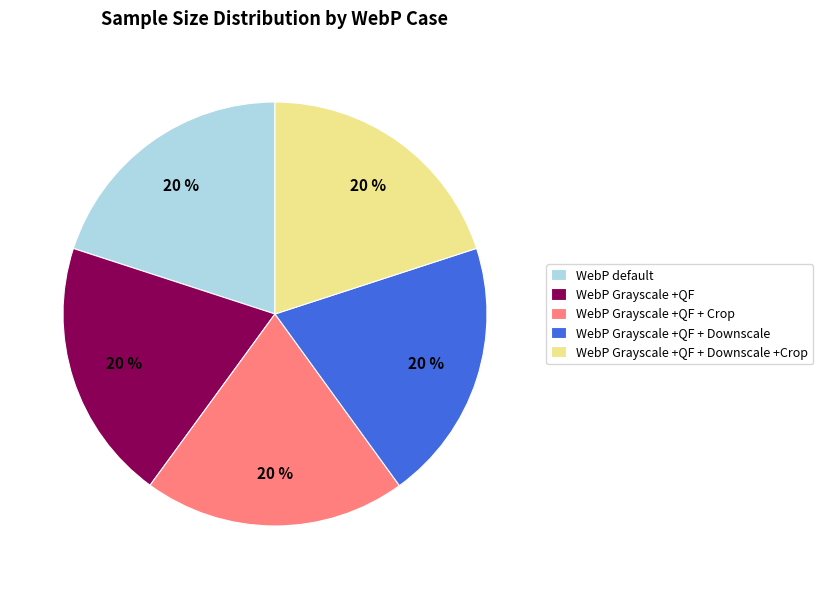

Does WebP default account for over 50% of the chart?

No